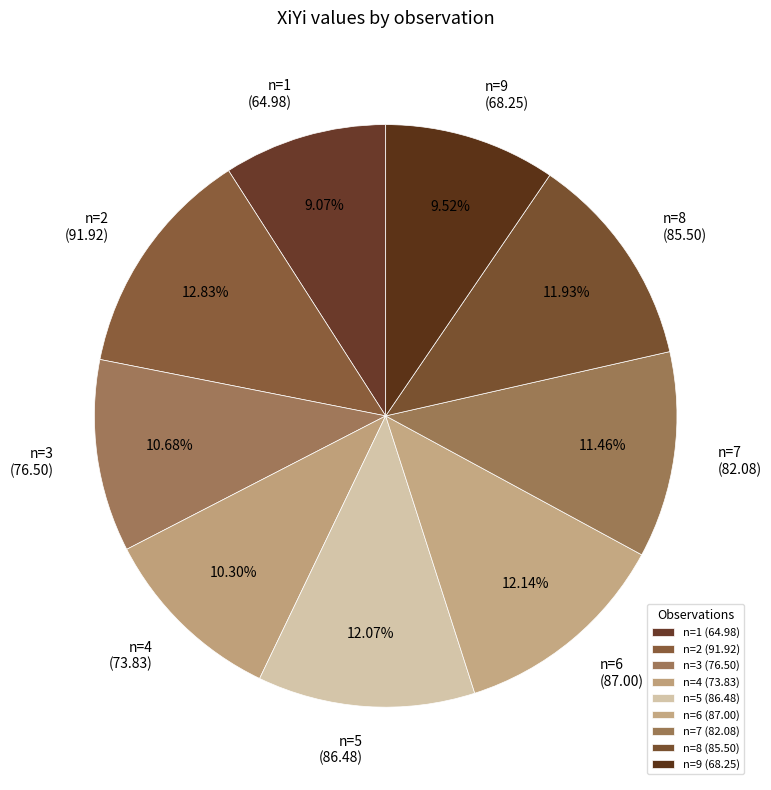

To the nearest percent, what is the average slice percentage?

11%